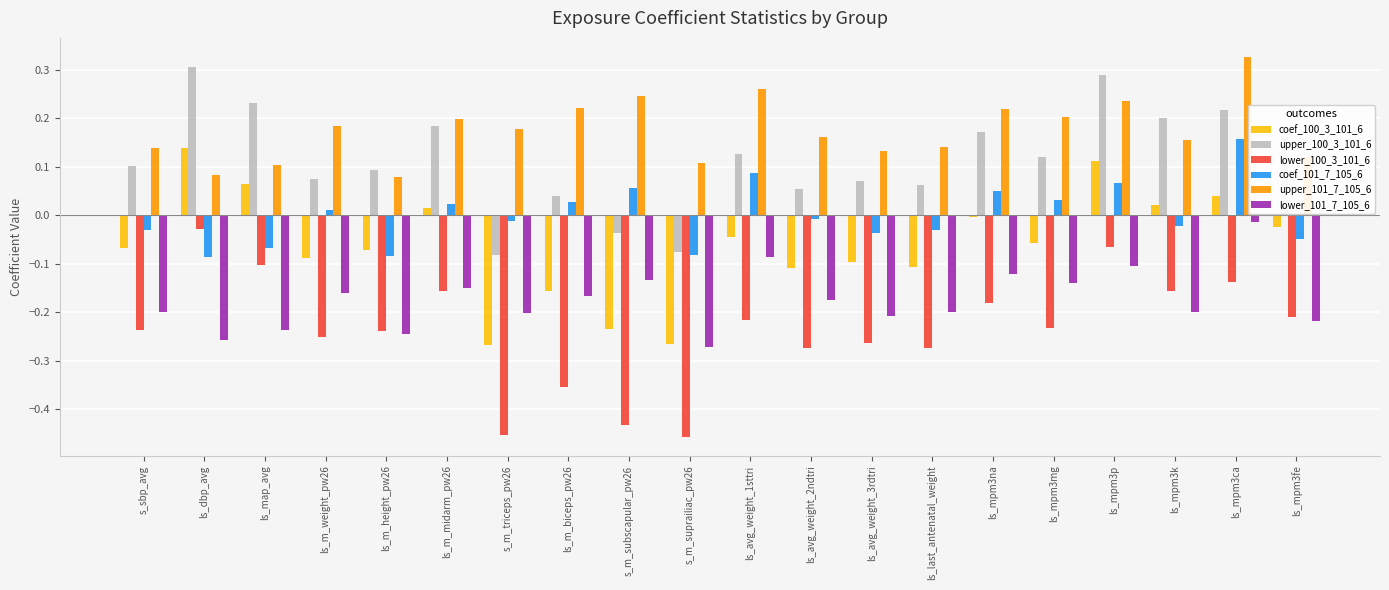

What is the label of the 19th bar from the left?

ls_mpm3ca